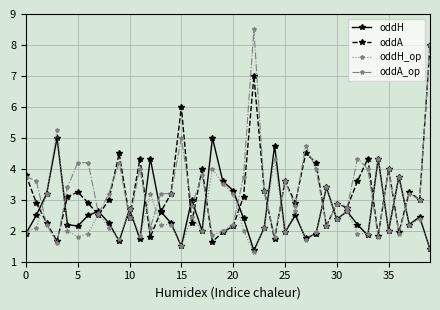

What is the highest value of the oddA_op series?

8.5